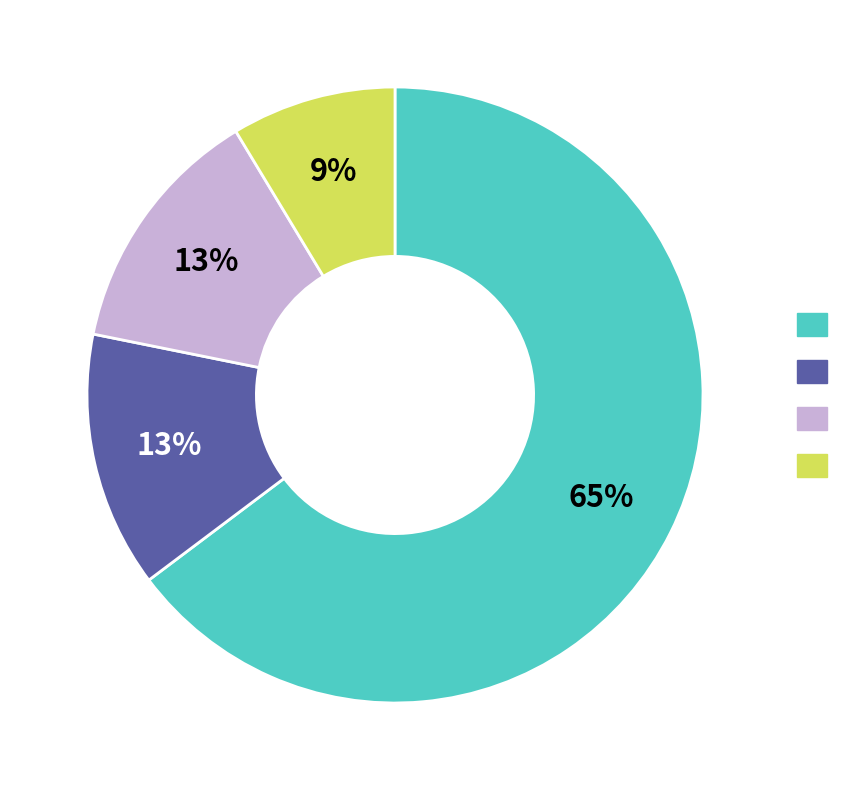

Does any single category account for the majority?

Yes